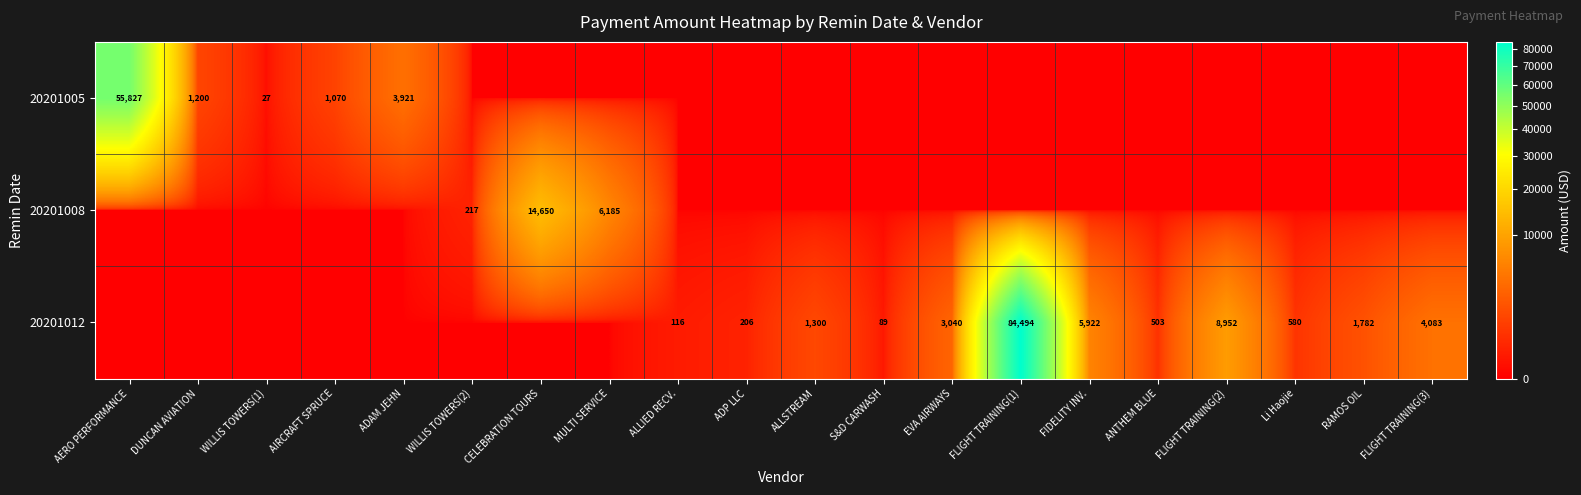

The value of 20201005 at WILLIS TOWERS(1) is 12. True or false?

False